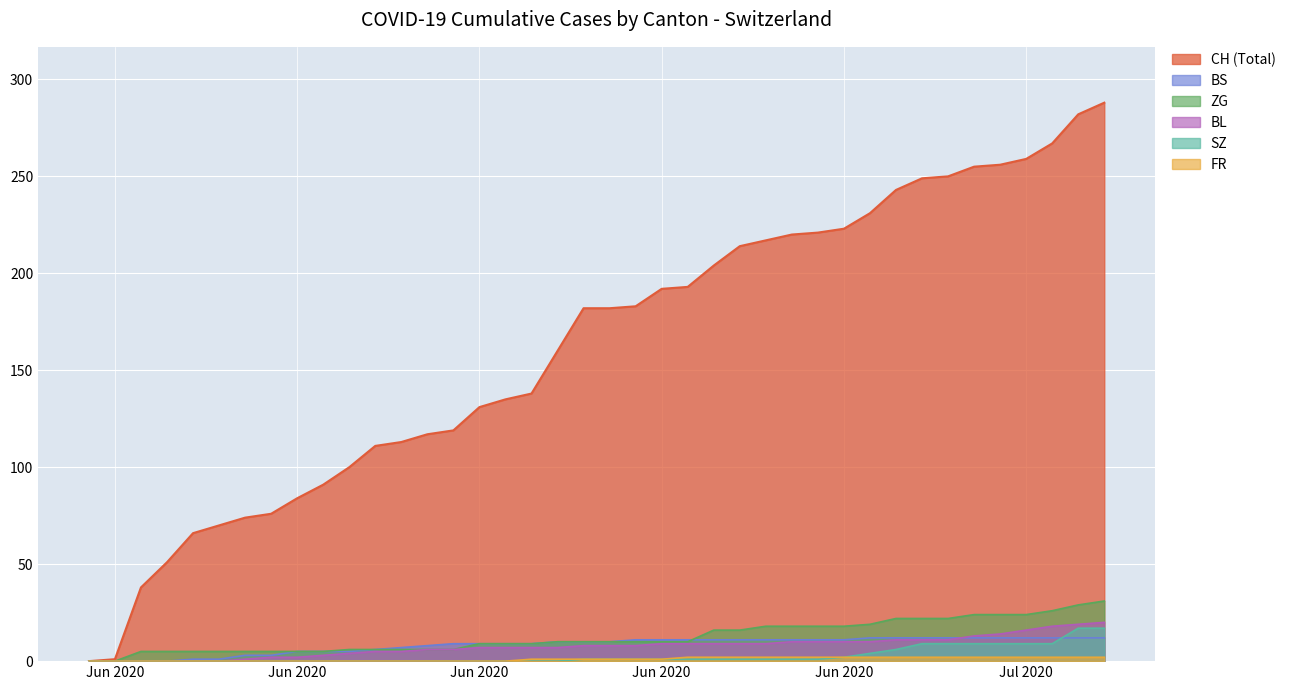

List the labels in order of BL value, largest first.

2020-07-09, 2020-07-08, 2020-07-07, 2020-07-06, 2020-07-05, 2020-07-04, 2020-07-01, 2020-07-02, 2020-07-03, 2020-06-27, 2020-06-28, 2020-06-29, 2020-06-30, 2020-06-22, 2020-06-23, 2020-06-24, 2020-06-25, 2020-06-26, 2020-06-19, 2020-06-20, 2020-06-21, 2020-06-15, 2020-06-16, 2020-06-17, 2020-06-18, 2020-06-13, 2020-06-14, 2020-06-11, 2020-06-12, 2020-06-10, 2020-06-09, 2020-06-07, 2020-06-08, 2020-06-06, 2020-05-31, 2020-06-01, 2020-06-02, 2020-06-03, 2020-06-04, 2020-06-05